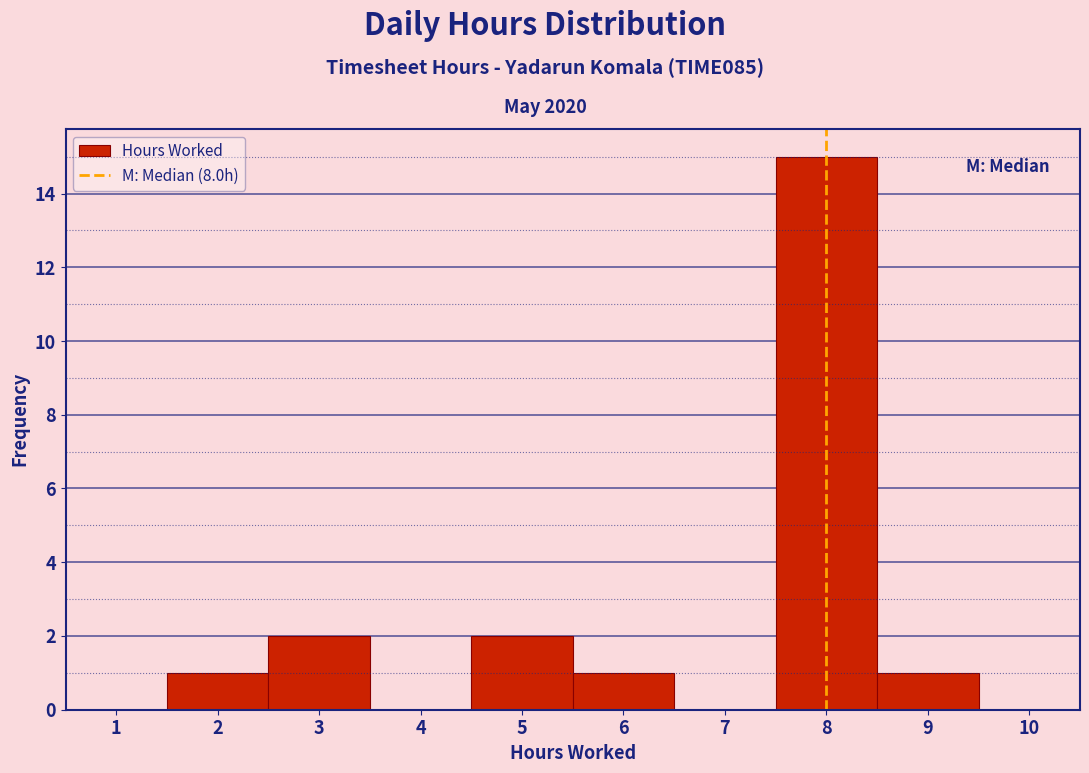

Over which range of the x-axis is the bar tallest?

7.5 to 8.5